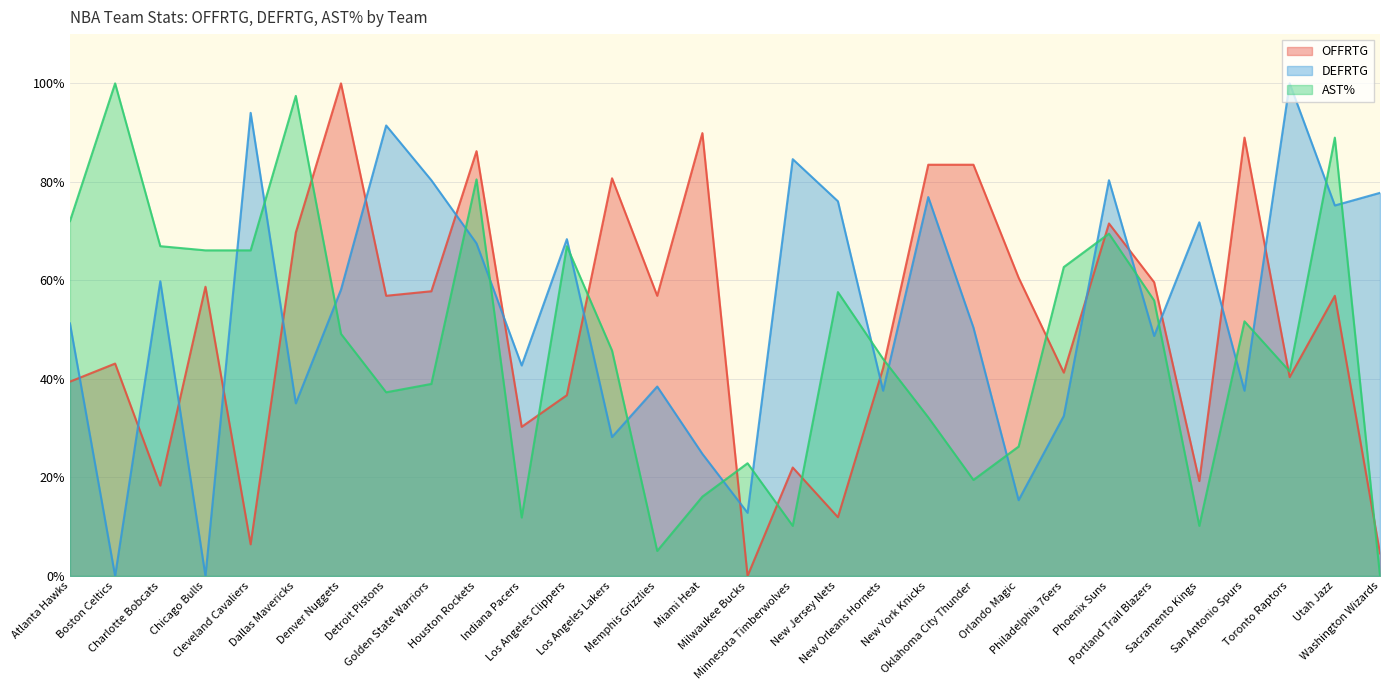

What is the label of the 15th point from the left?

Miami Heat